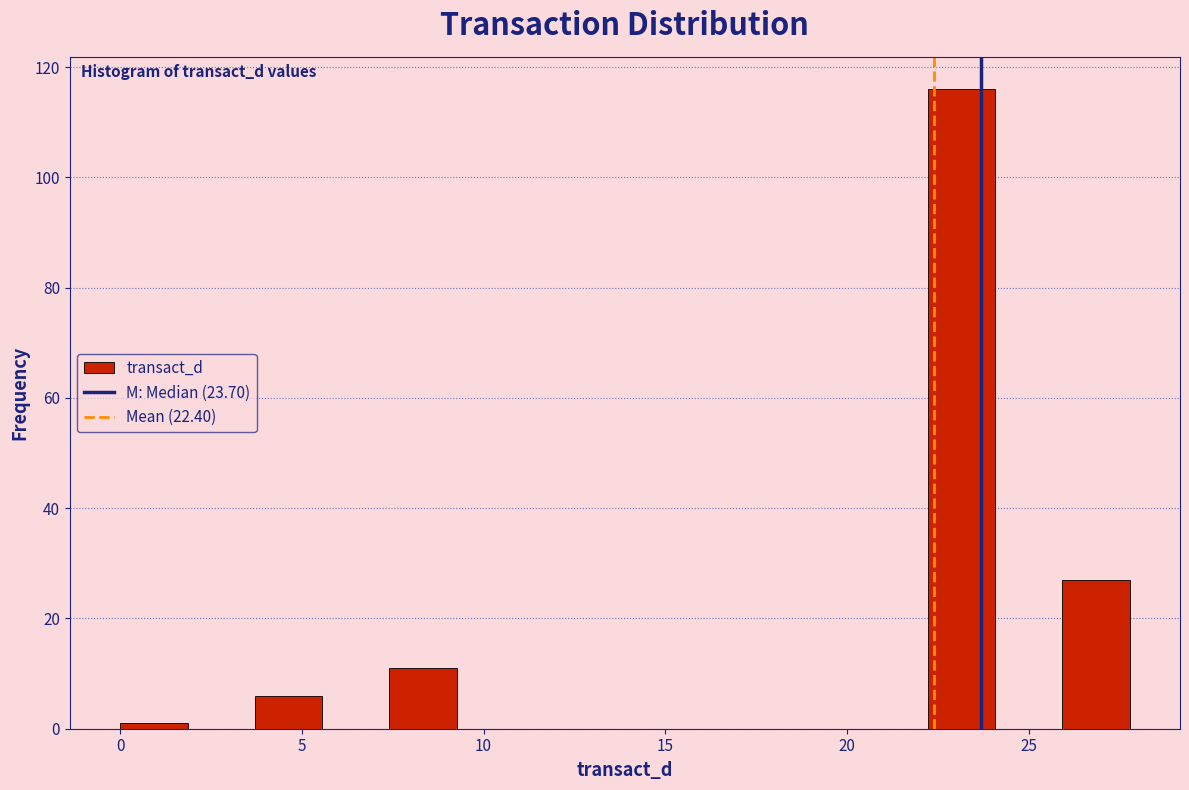

Around what value on the x-axis is the tallest bar? Give the approximate position of its centre, as read against the axis.

23.0